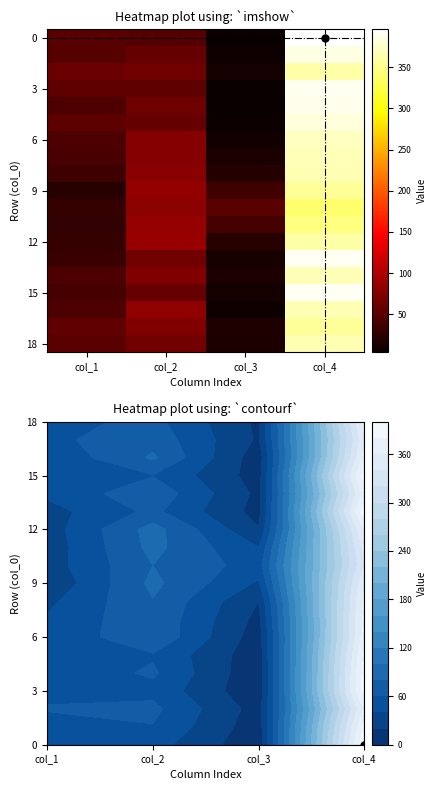

How many distinct data groups are displayed?

19